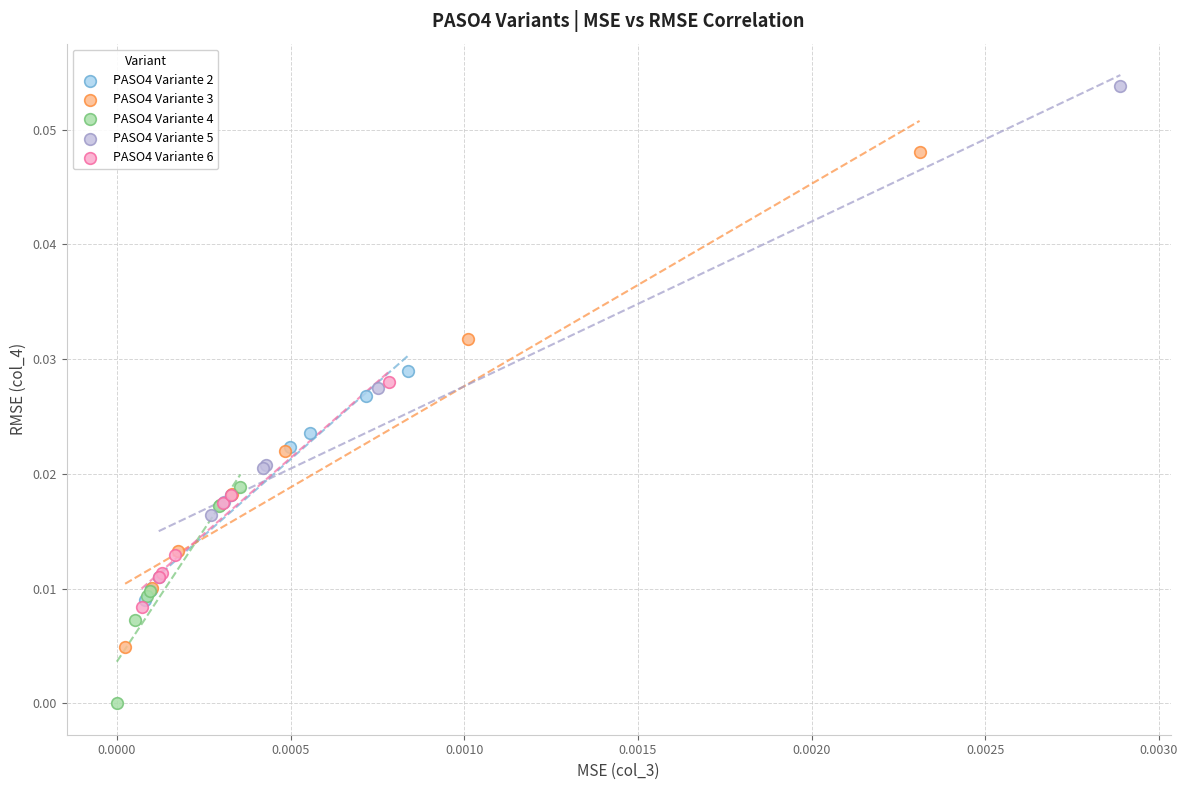

Which series reaches the minimum Y coordinate?

PASO4 Variante 4